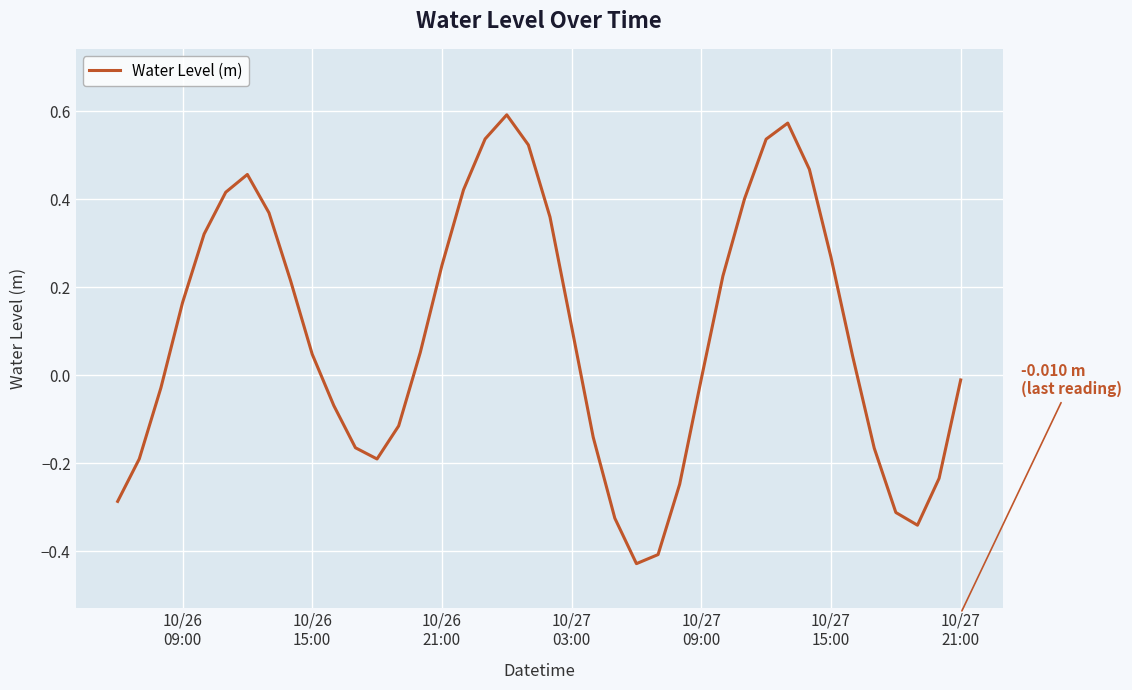

What is the difference between the maximum and minimum values?

1.0